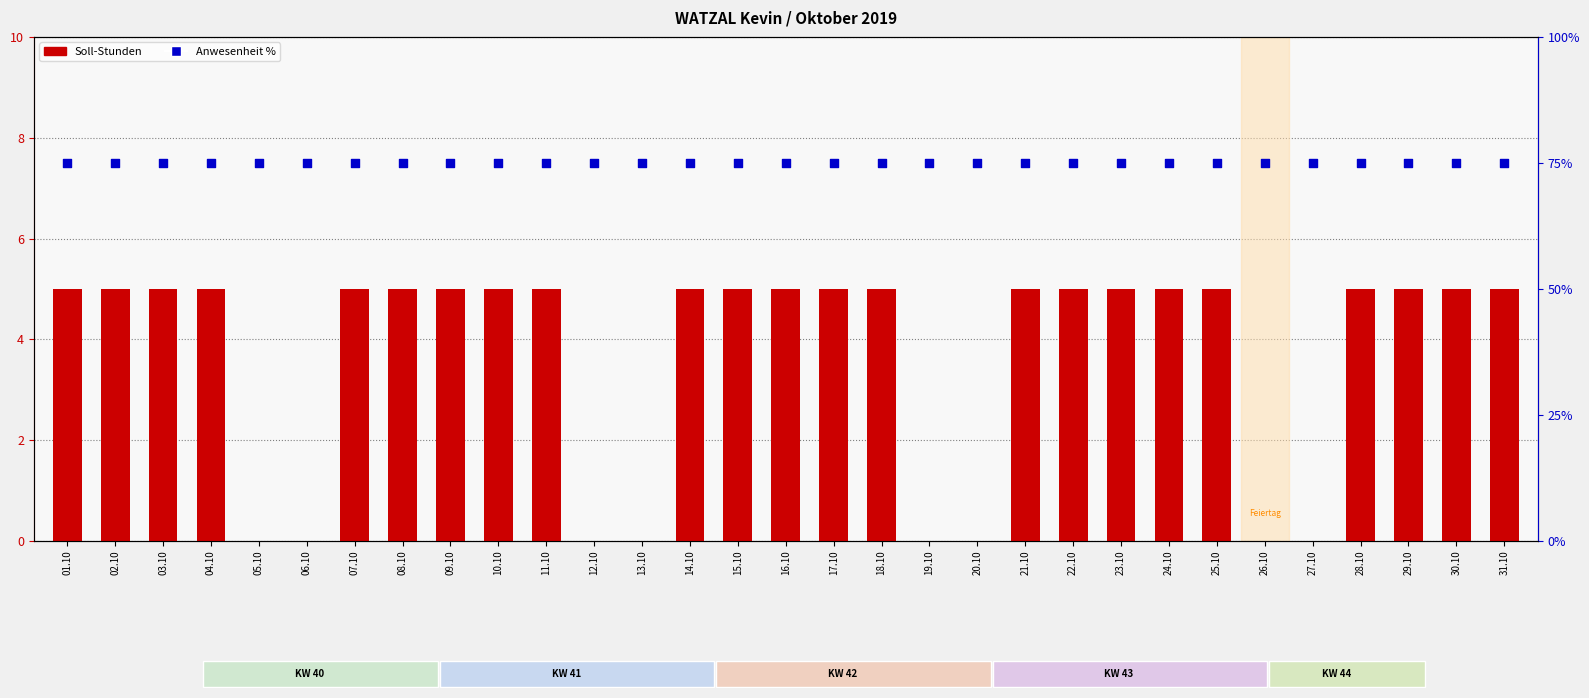

What are all the series names shown in the legend?

Soll-Stunden, Anwesenheit %